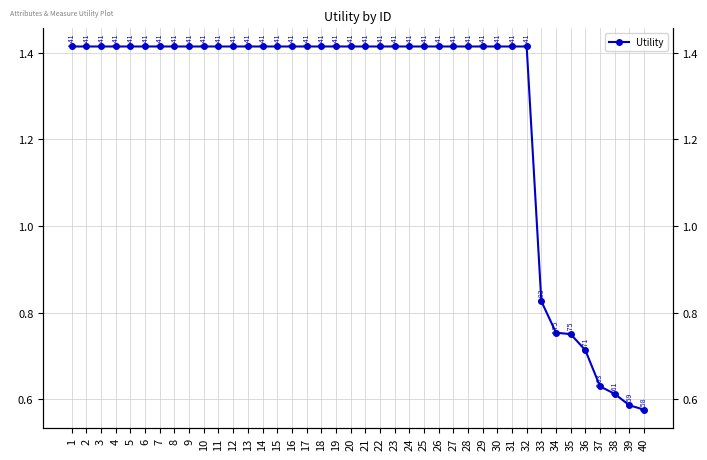

The value at 30 is 1.4. True or false?

True